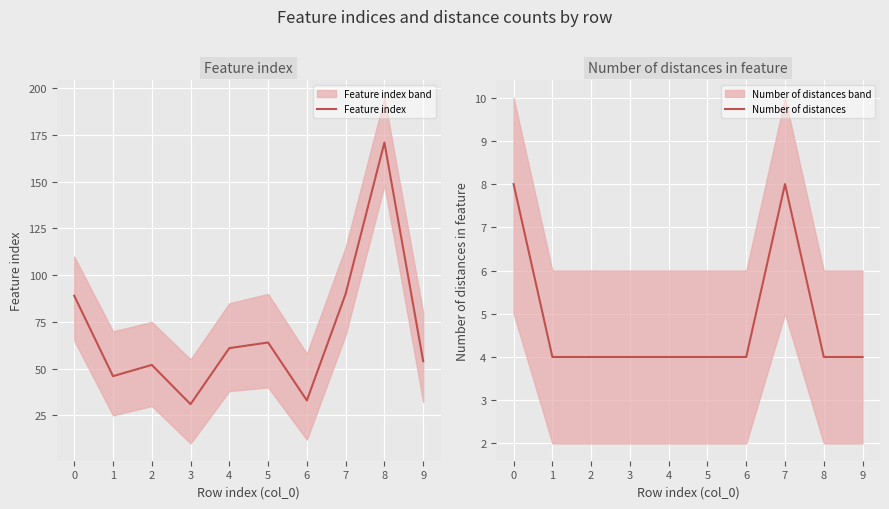

Reading left to right, extract all data points from this chart.

Feature index: 0=89	1=46	2=52	3=31	4=61	5=64	6=33	7=90	8=171	9=54
Number of distances: 0=8	1=4	2=4	3=4	4=4	5=4	6=4	7=8	8=4	9=4